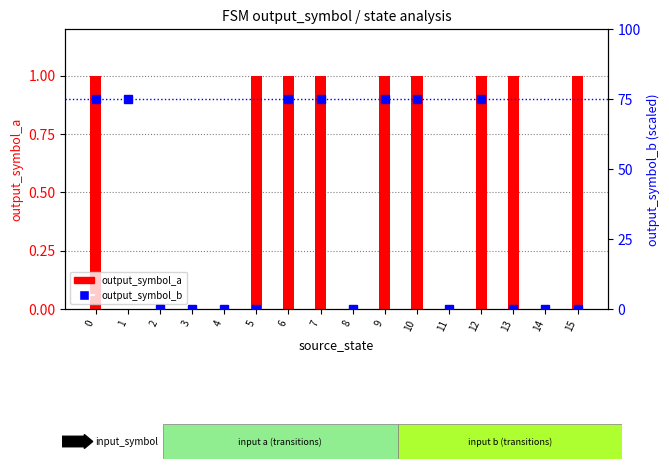

What is the maximum value for output_symbol_a?

1